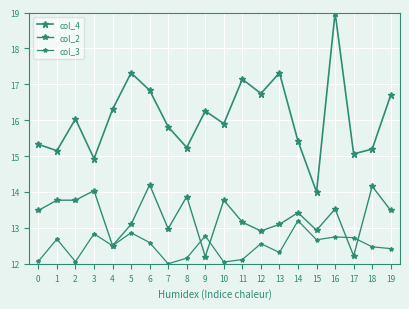

List the series in order of their overall mean, lowest first.

col_3, col_2, col_4